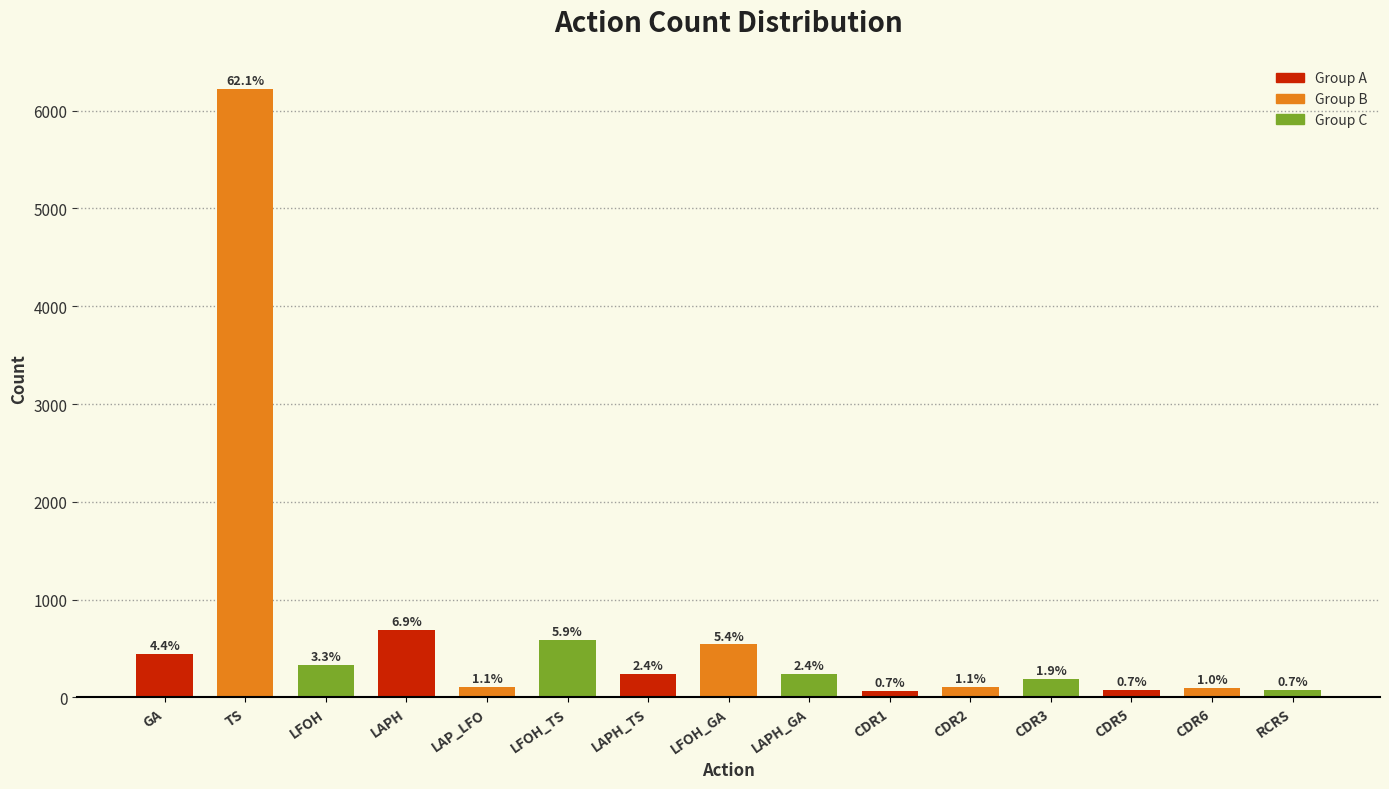

What is the sum of the values at CDR1 and LAP_LFO?

183